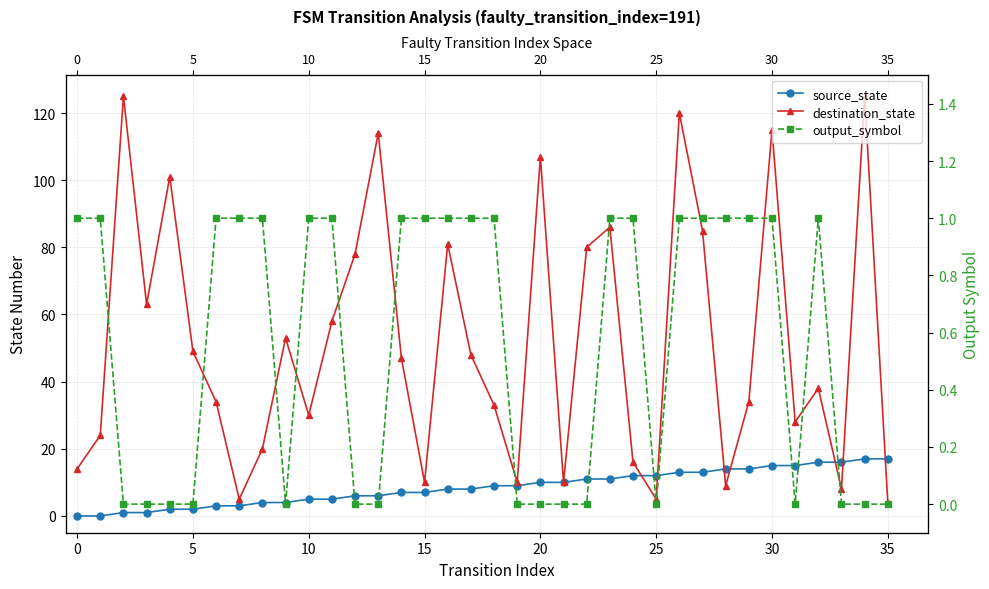

What is the approximate value of destination_state at 34?

125